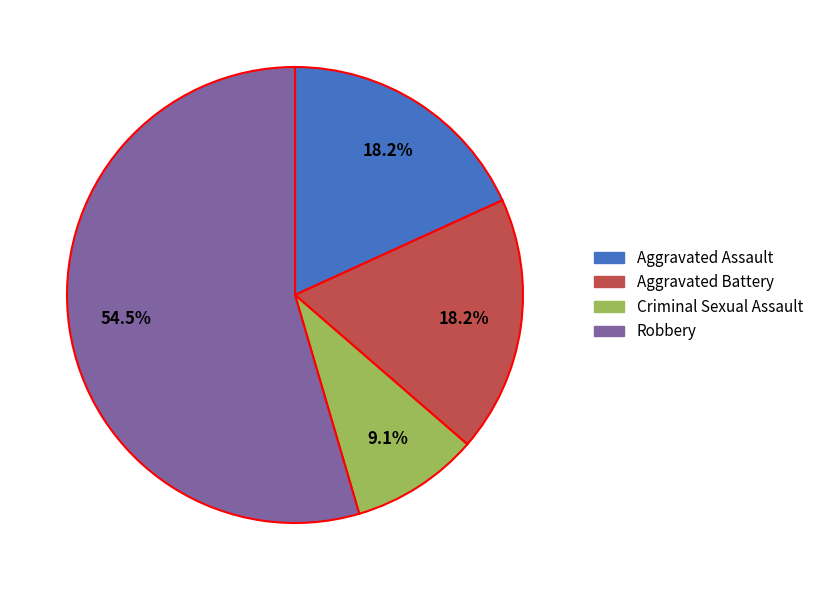

What is the smallest slice in the pie chart?

Criminal Sexual Assault